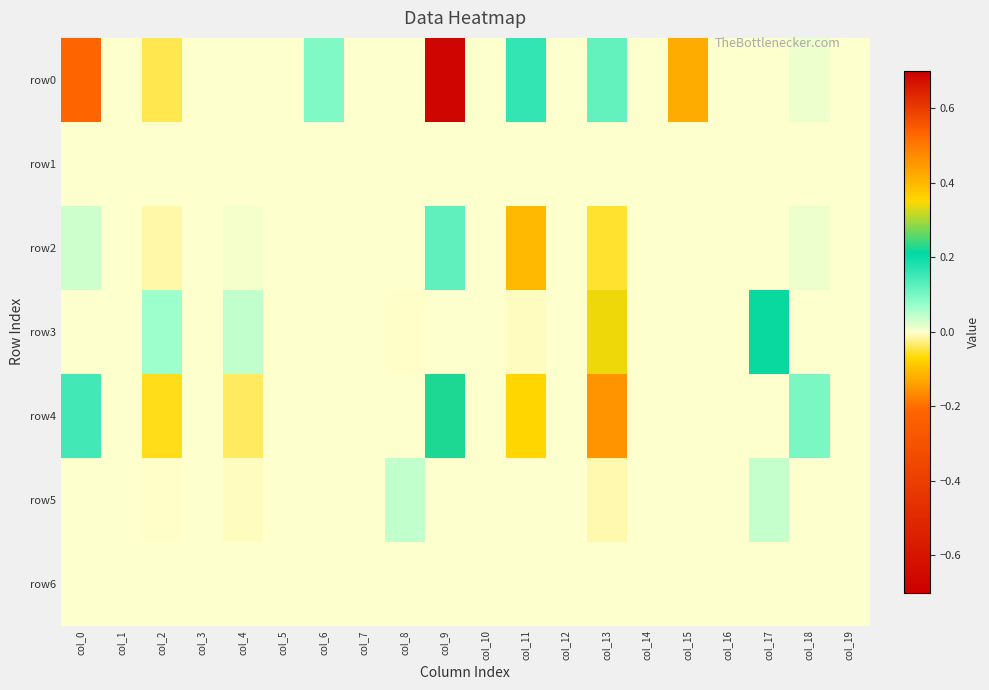

Count the number of categories in the chart.

20